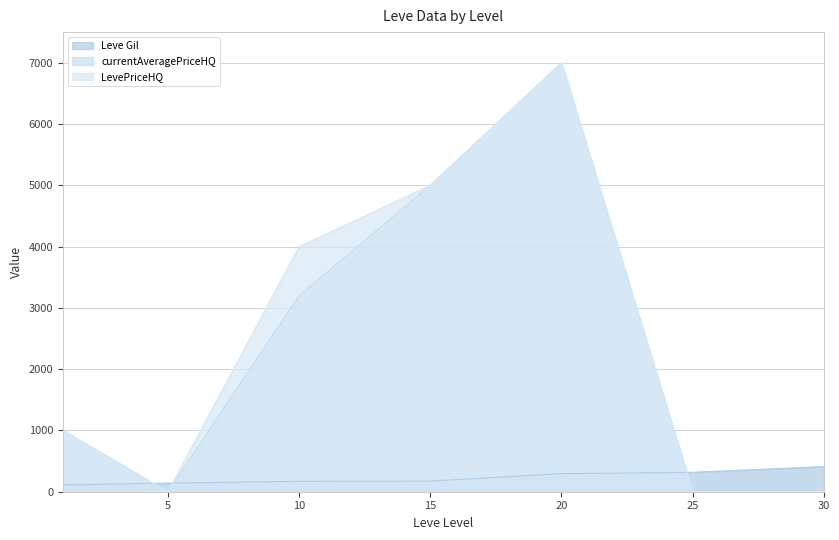

How many values in the currentAveragePriceHQ series exceed 1000?

3